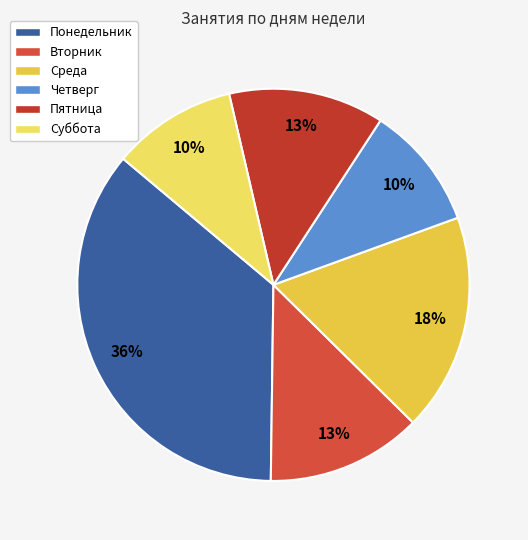

How many slices are in this pie chart?

6